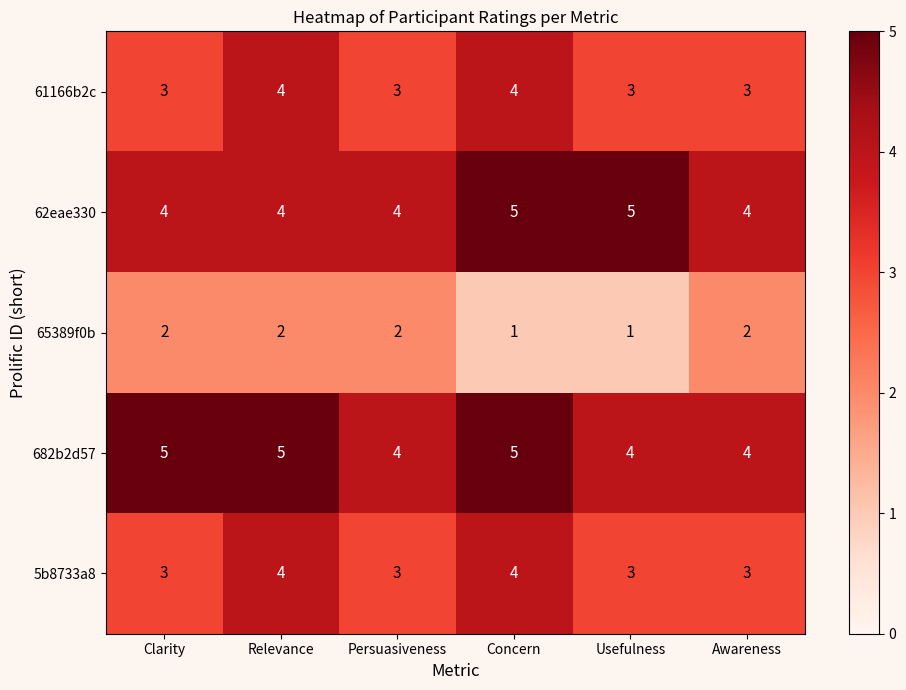

What is the total value across all series at Awareness?

16